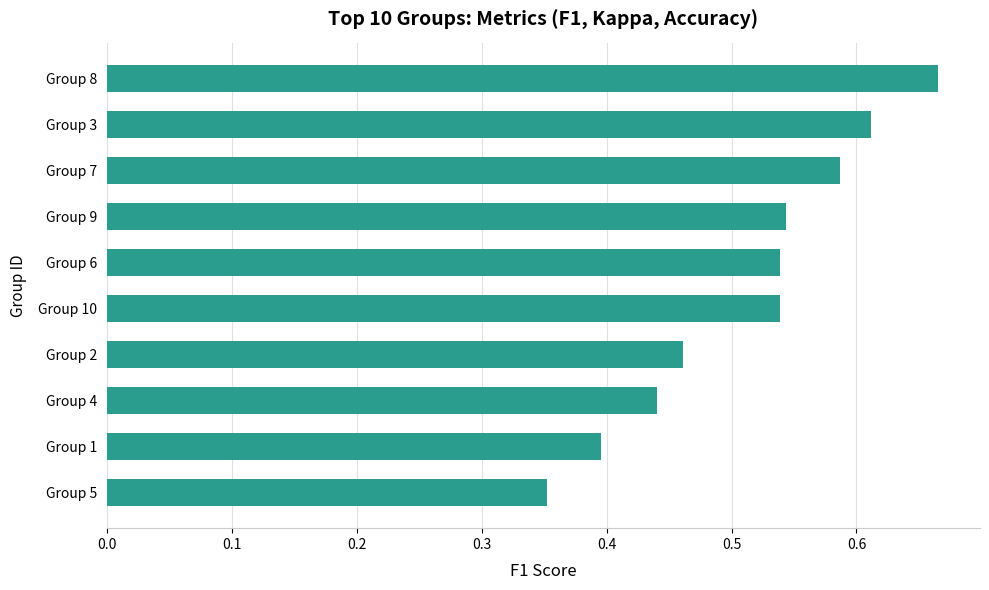

Which label corresponds to the largest value in the chart?

Group 8